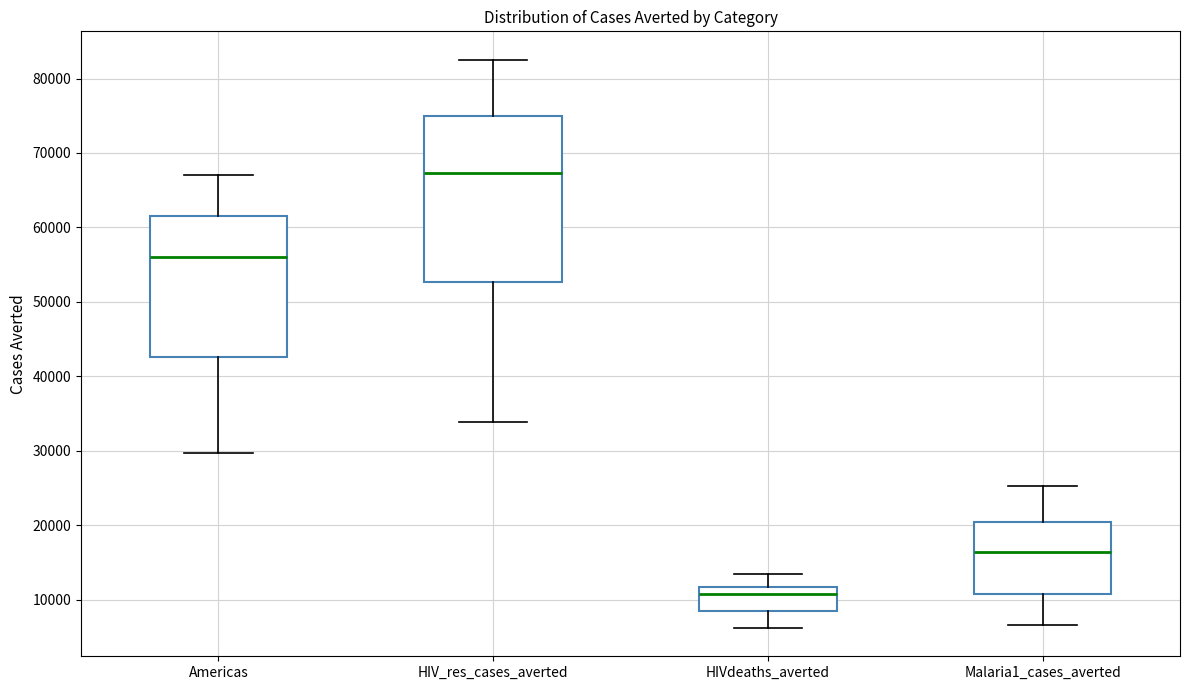

Where is the lower edge of the box for Malaria1_cases_averted on the y-axis? The values are not printed on the chart, so give them approximately, as read against the axis.

11000